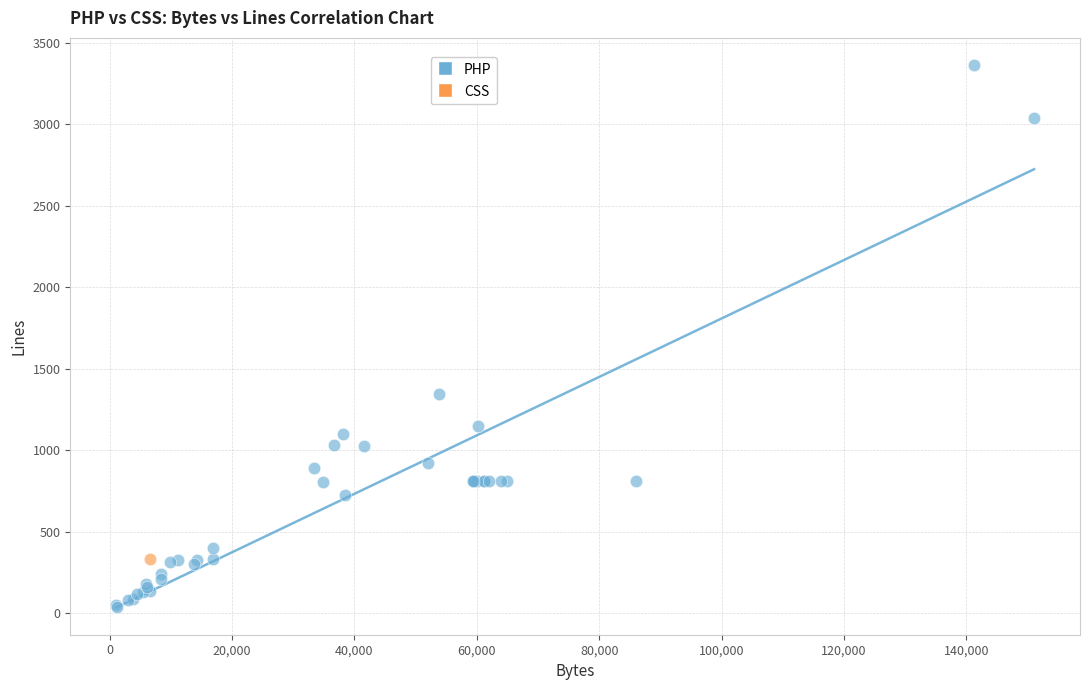

What are all the series names shown in the legend?

PHP, CSS